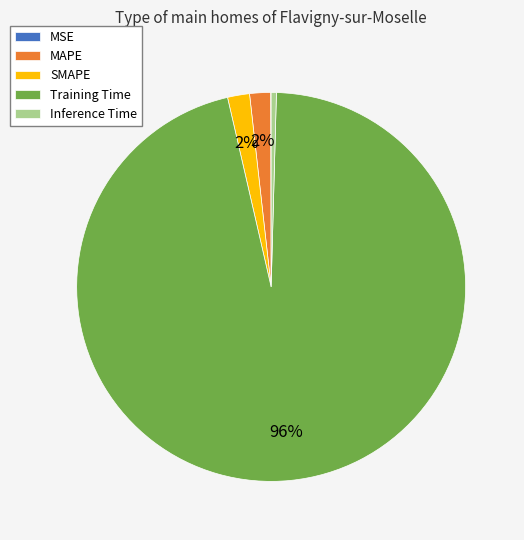

To the nearest percent, what is the average slice percentage?

20%